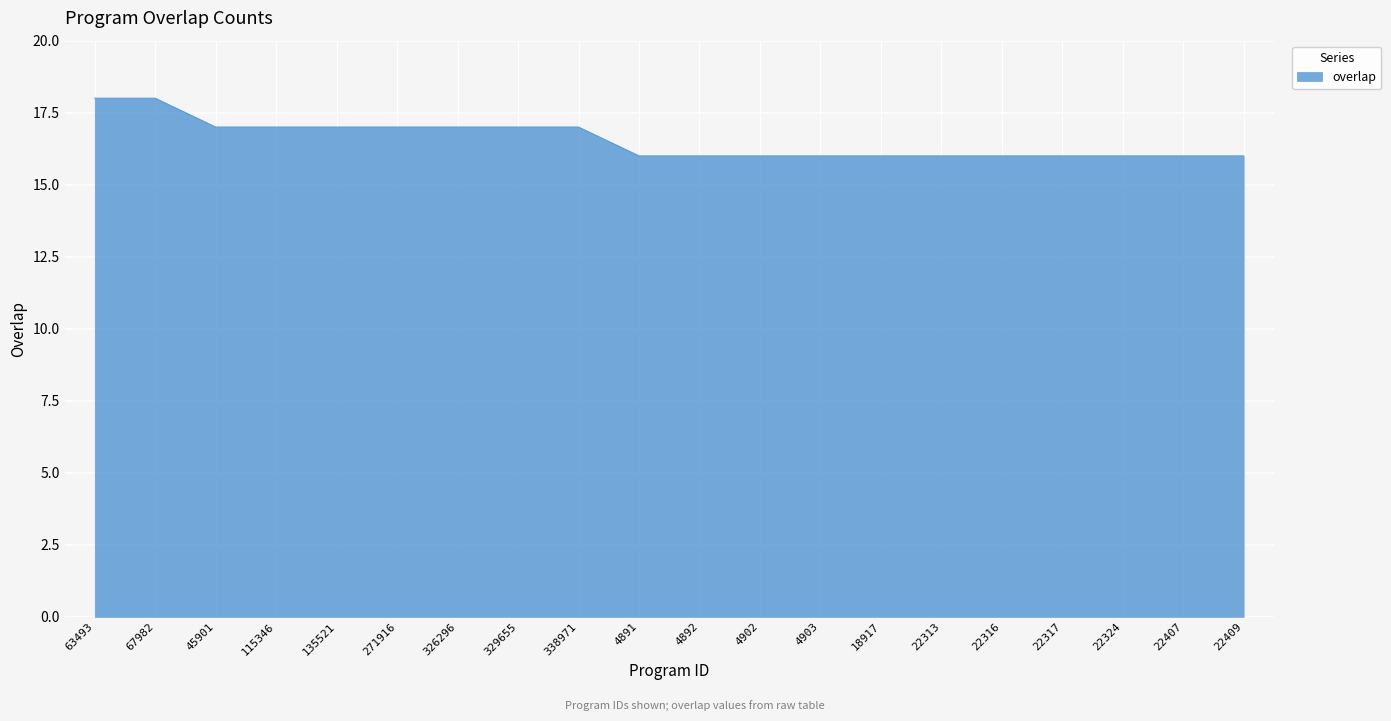

What is the maximum value shown in the chart?

18